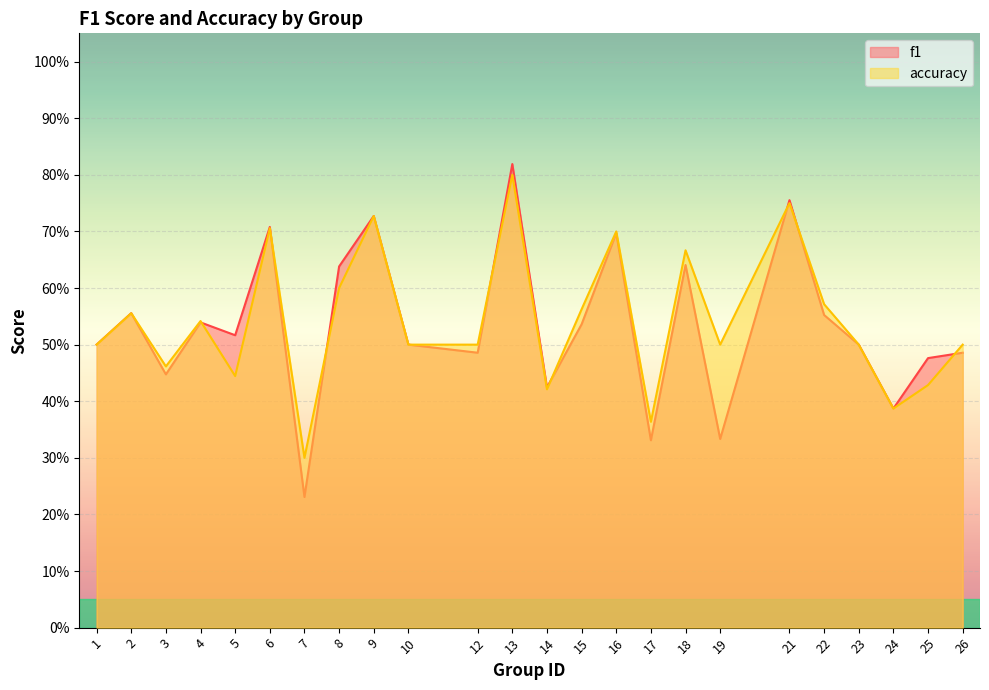

Does the chart display data point markers on the line(s)?

No